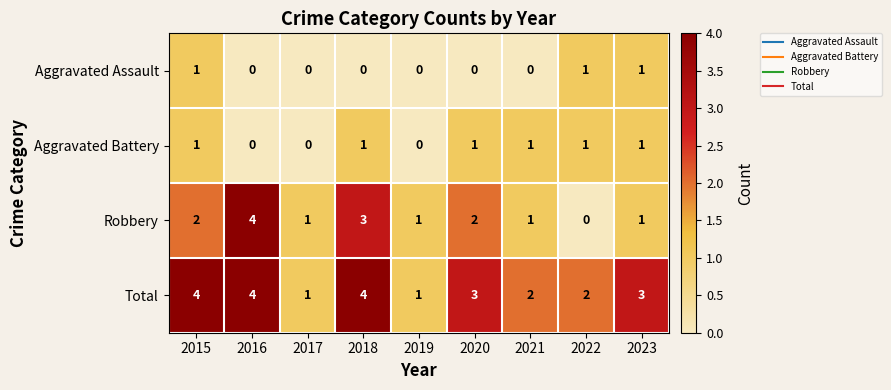

How many Robbery values are between 1 and 2?

6